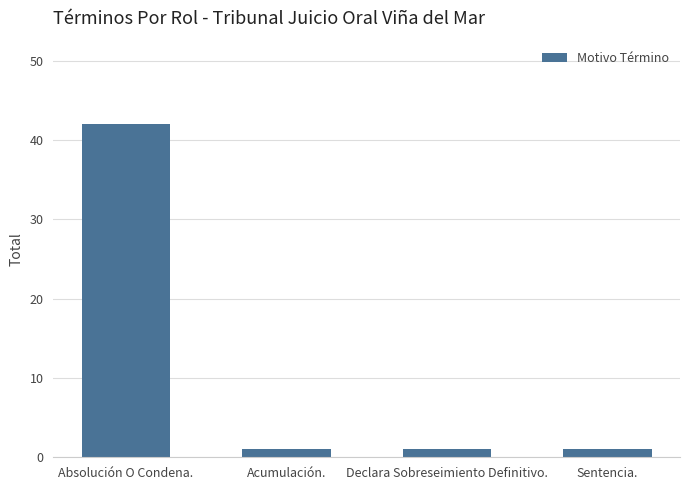

What is the label of the 3rd bar from the right?

Acumulación.